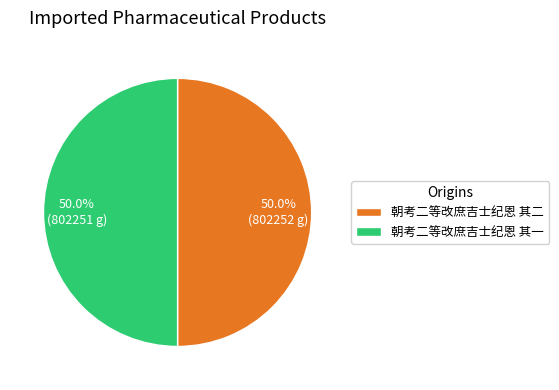

Is it true that 朝考二等改庶吉士纪恩 其二 is 59% of the pie?

False